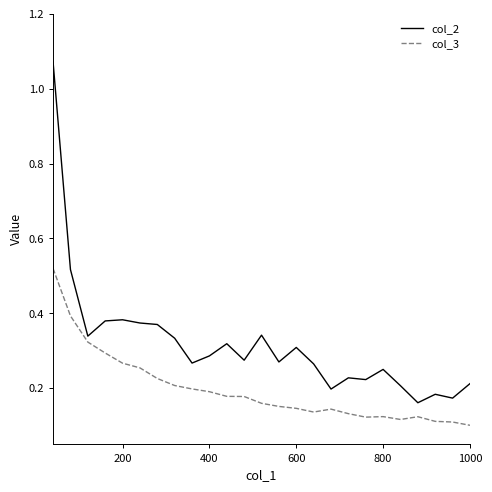

Which series has the widest spread of values?

col_2